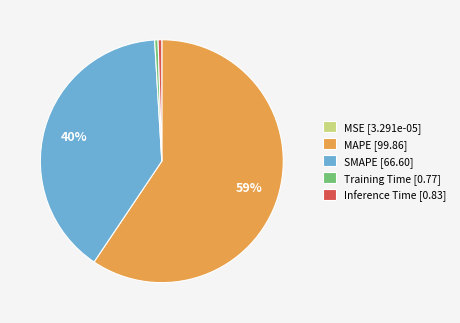

The SMAPE slice represents 40% of the pie. True or false?

True